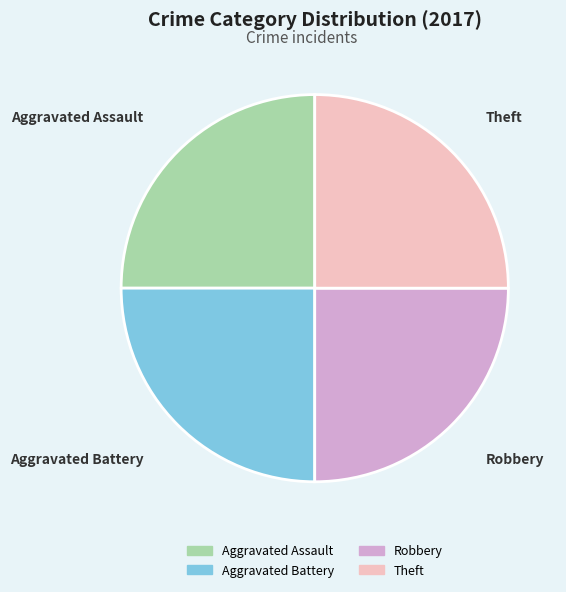

Is there any slice that represents more than half of the pie?

No